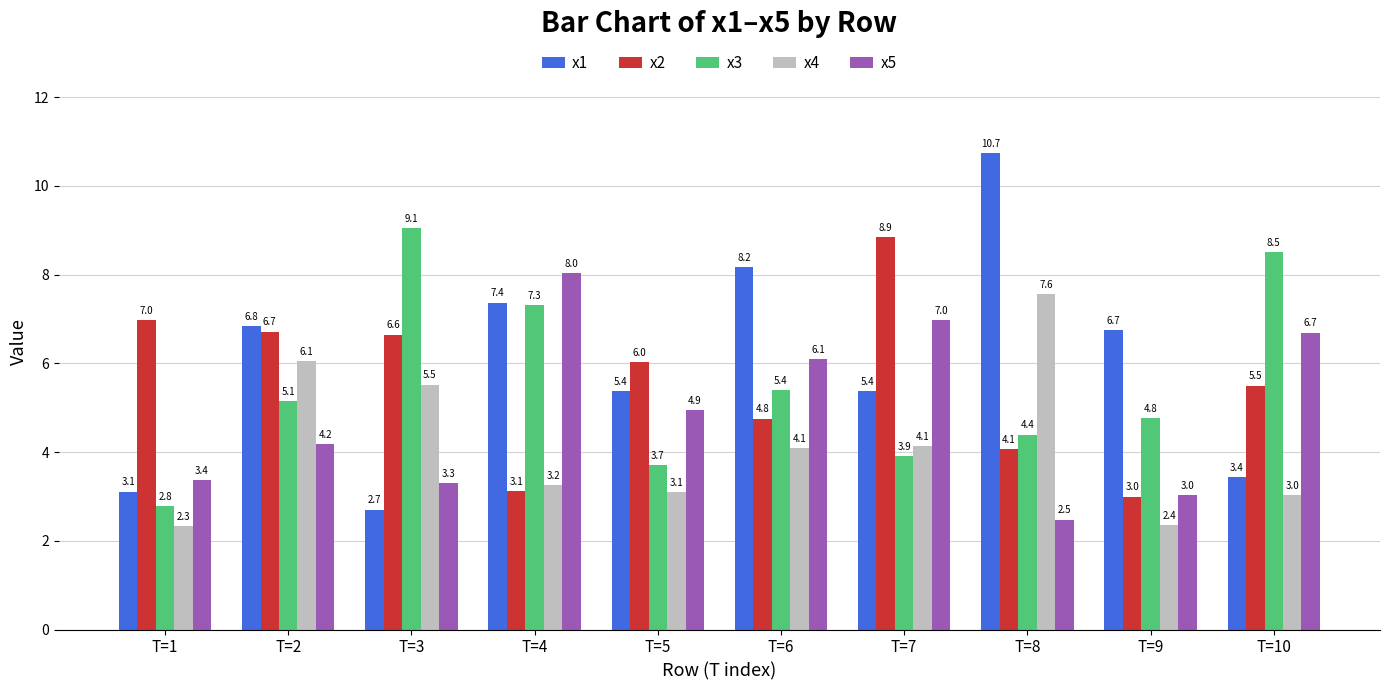

Which category has the lowest value across all series?

T=1